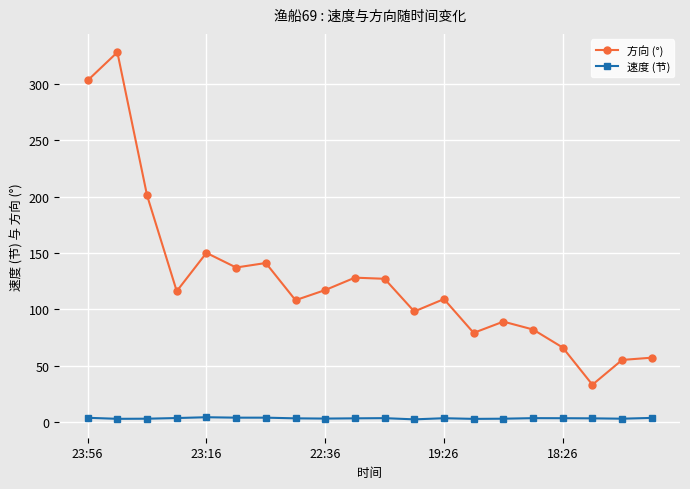

True or false: 速度 (节) has more than 2 points higher than both neighbors.

True